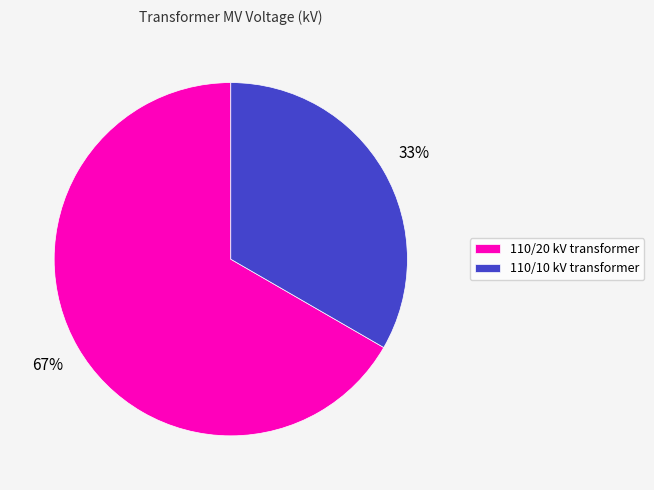

What is the smallest slice in the pie chart?

110/10 kV transformer